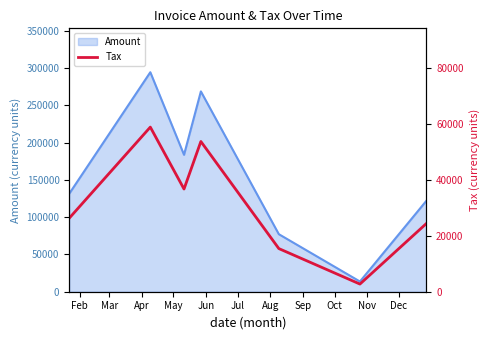

What is the highest value of the Amount series?

294604